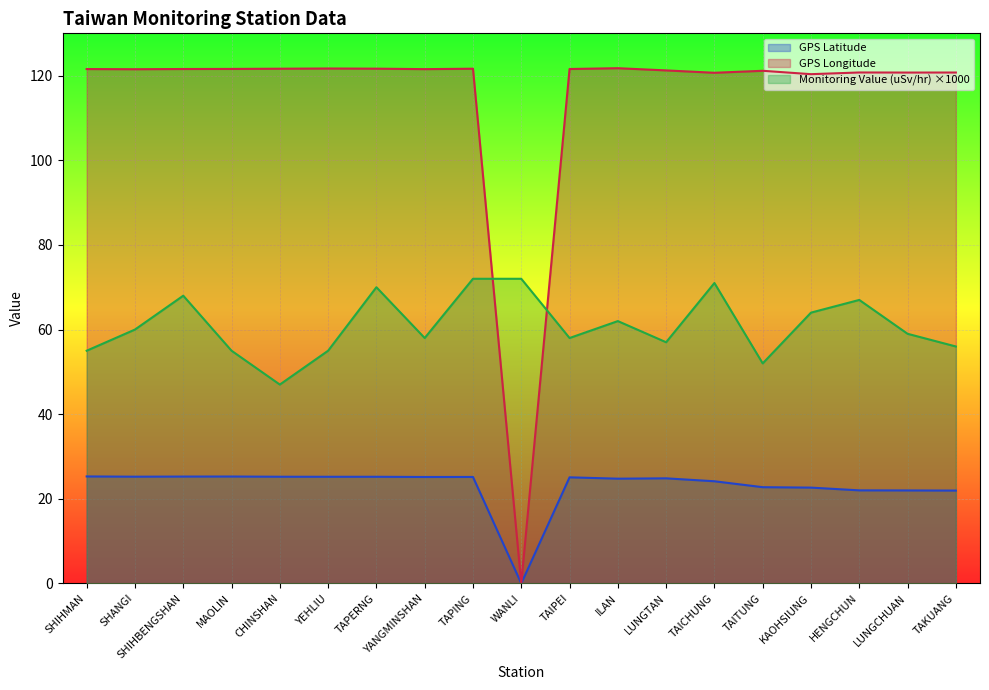

Which series has the widest spread of values?

GPS Longitude